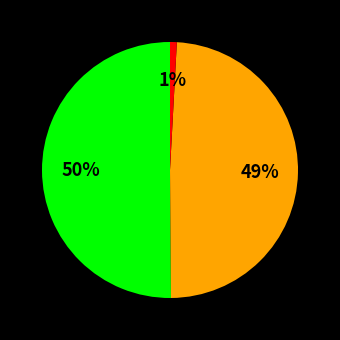

To the nearest percent, what is the difference between the largest and smallest slice percentages?

49%